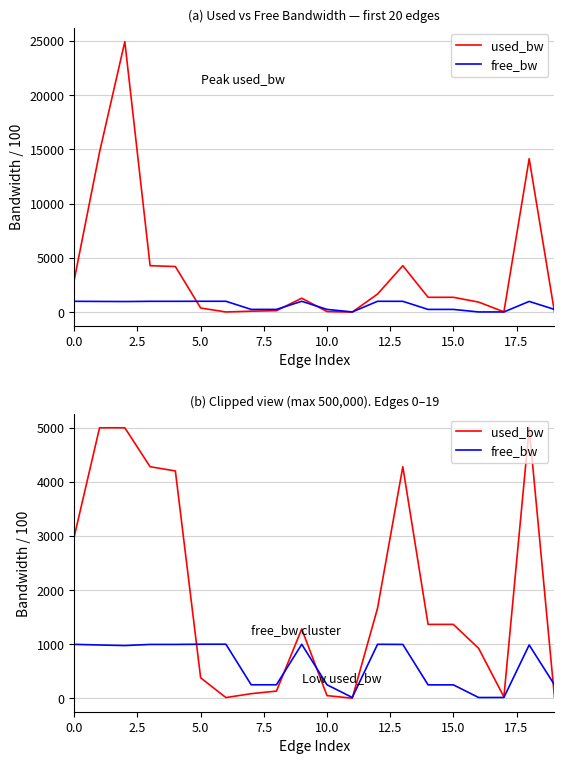

Is the value of free_bw at 15.0 greater than the value of used_bw at 19?

Yes